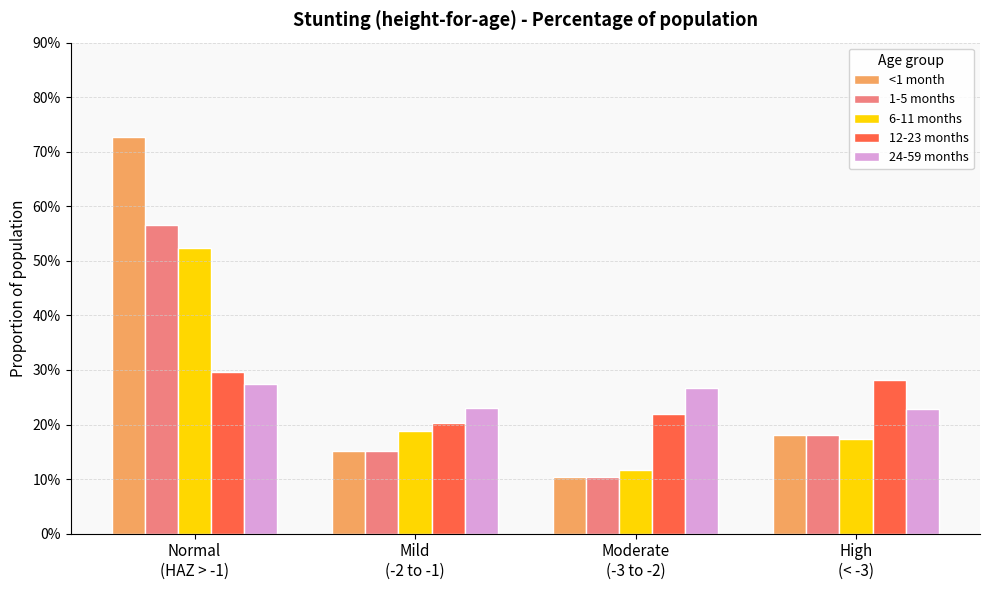

Does the chart contain stacked bars?

No